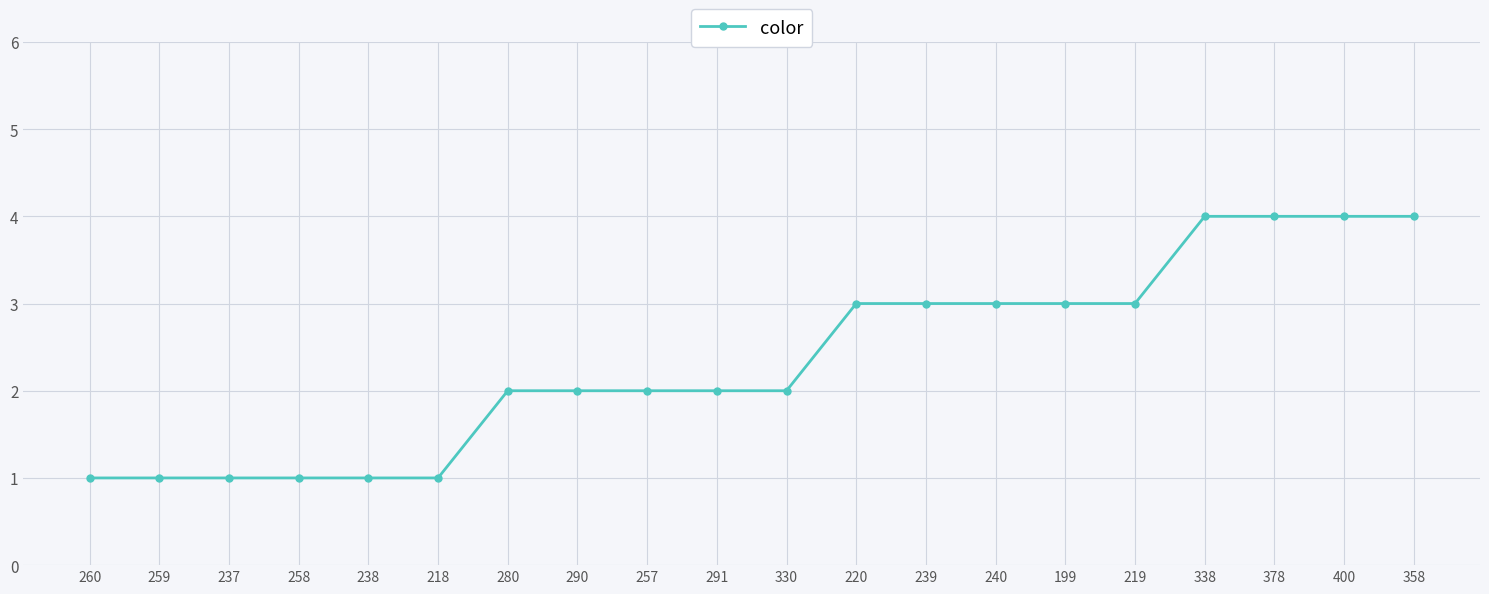

Reading left to right, extract all data points from this chart.

1	1	1	1	1	1	2	2	2	2	2	3	3	3	3	3	4	4	4	4